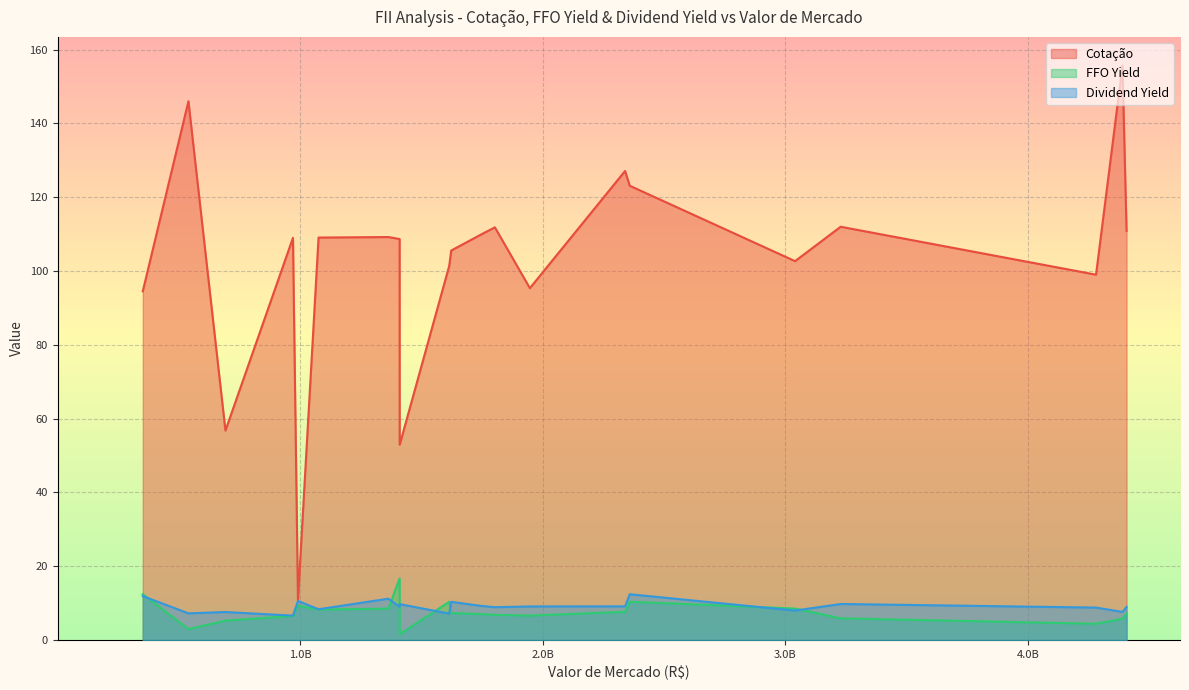

Which series changed the most between TGAR11 and HSML11?

Cotação